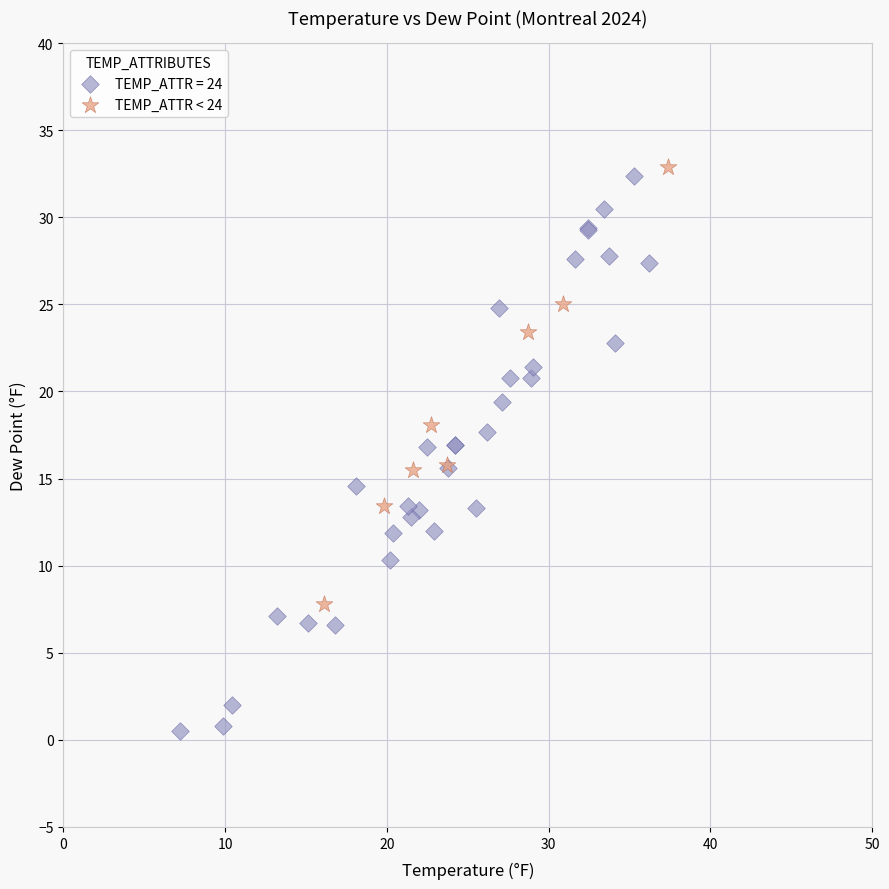

Which series has the widest spread of Y values?

TEMP_ATTR = 24